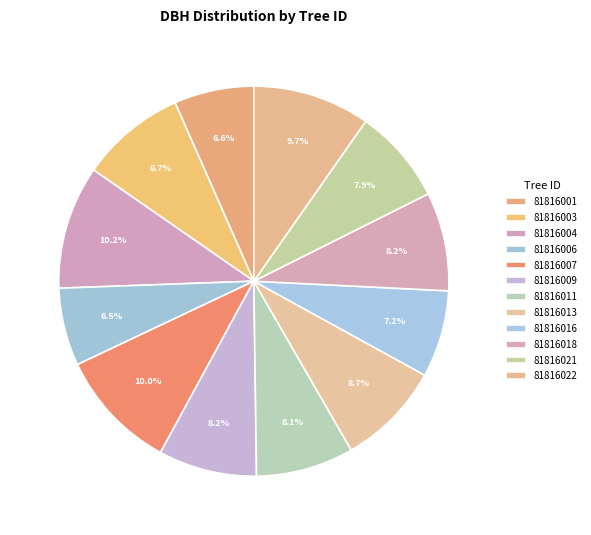

How many slices are in this pie chart?

12